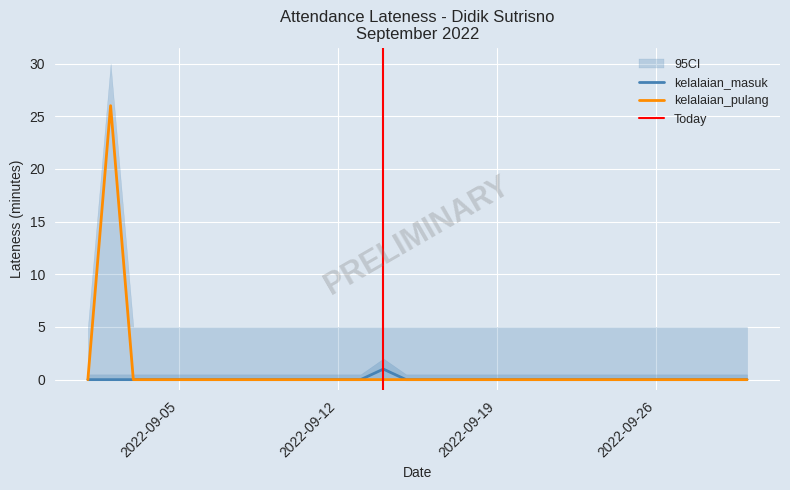

At which label does kelalaian_masuk reach its minimum?

2022-09-01